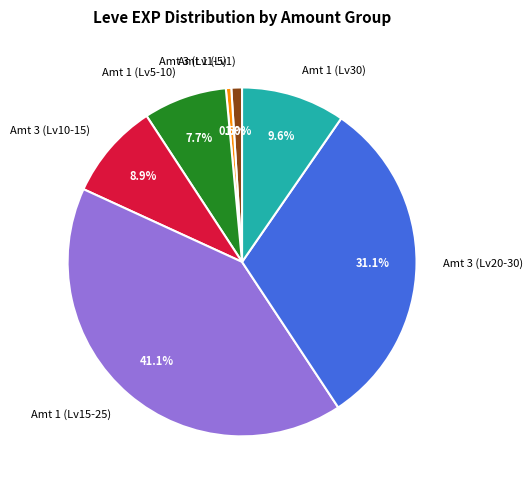

Combined, what portion of the pie is Amt 3 (Lv20-30) and Amt 1 (Lv30)?

40.7%